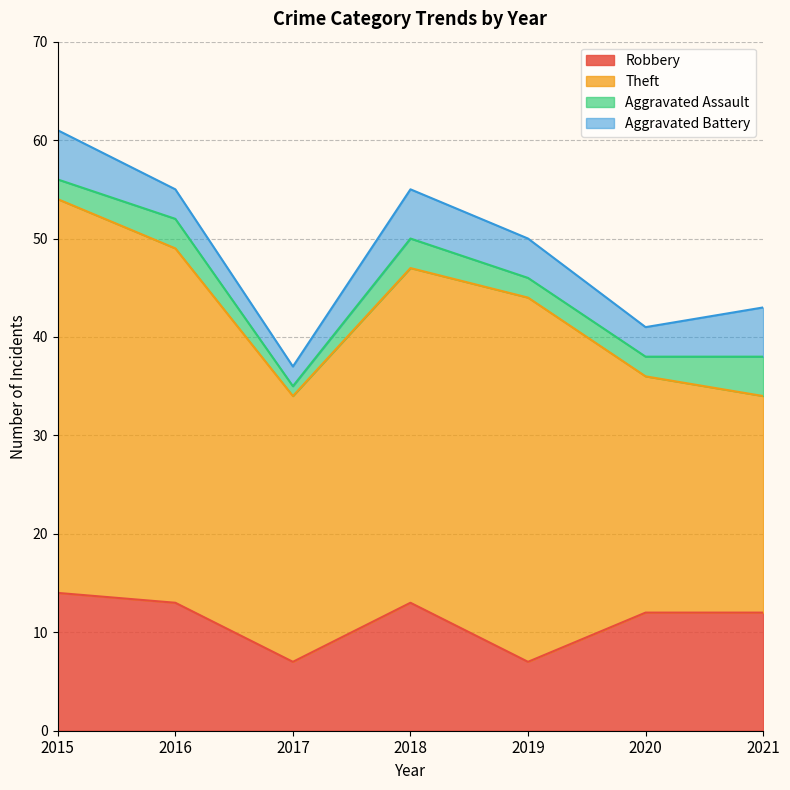

Reading left to right, transcribe all the data shown in this chart.

Robbery: 2015=14	2016=13	2017=7	2018=13	2019=7	2020=12	2021=12
Theft: 2015=40	2016=36	2017=27	2018=34	2019=37	2020=24	2021=22
Aggravated Assault: 2015=2	2016=3	2017=1	2018=3	2019=2	2020=2	2021=4
Aggravated Battery: 2015=5	2016=3	2017=2	2018=5	2019=4	2020=3	2021=5